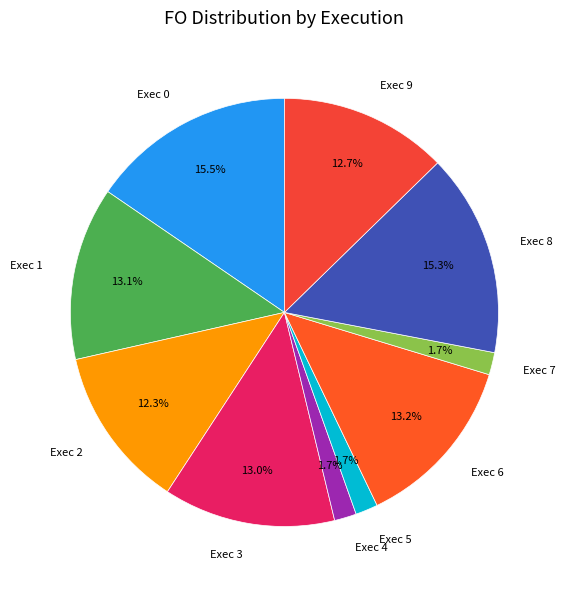

To the nearest percent, what percentage of the pie is Exec 3?

13%